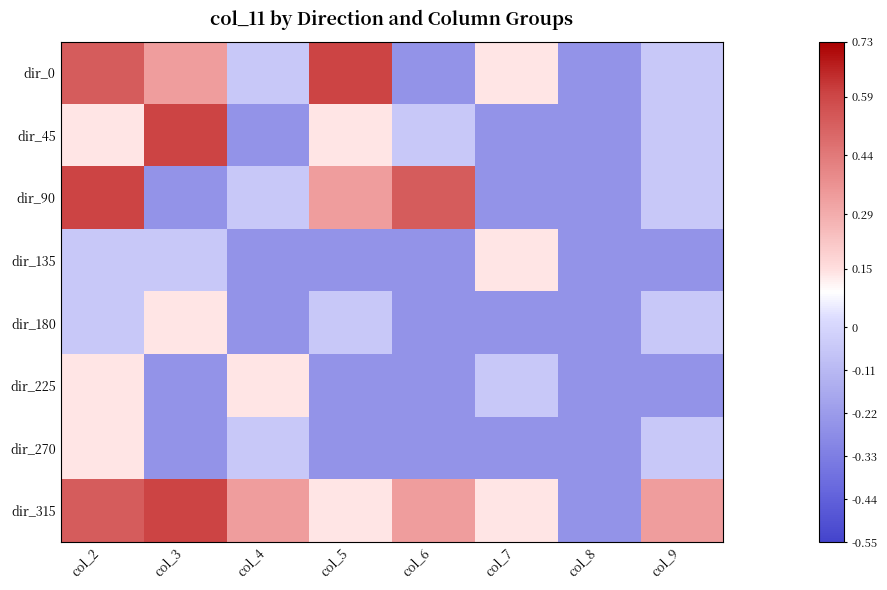

Reading left to right, list all the values displayed in this chart.

dir_0: col_2=0.5	col_3=0.3	col_4=-0.1	col_5=0.6	col_6=-0.2	col_7=0.1	col_8=-0.2	col_9=-0.1
dir_45: col_2=0.1	col_3=0.6	col_4=-0.2	col_5=0.1	col_6=-0.1	col_7=-0.2	col_8=-0.2	col_9=-0.1
dir_90: col_2=0.6	col_3=-0.2	col_4=-0.1	col_5=0.3	col_6=0.5	col_7=-0.2	col_8=-0.2	col_9=-0.1
dir_135: col_2=-0.1	col_3=-0.1	col_4=-0.2	col_5=-0.2	col_6=-0.2	col_7=0.1	col_8=-0.2	col_9=-0.2
dir_180: col_2=-0.1	col_3=0.1	col_4=-0.2	col_5=-0.1	col_6=-0.2	col_7=-0.2	col_8=-0.2	col_9=-0.1
dir_225: col_2=0.1	col_3=-0.2	col_4=0.1	col_5=-0.2	col_6=-0.2	col_7=-0.1	col_8=-0.2	col_9=-0.2
dir_270: col_2=0.1	col_3=-0.2	col_4=-0.1	col_5=-0.2	col_6=-0.2	col_7=-0.2	col_8=-0.2	col_9=-0.1
dir_315: col_2=0.5	col_3=0.6	col_4=0.3	col_5=0.1	col_6=0.3	col_7=0.1	col_8=-0.2	col_9=0.3